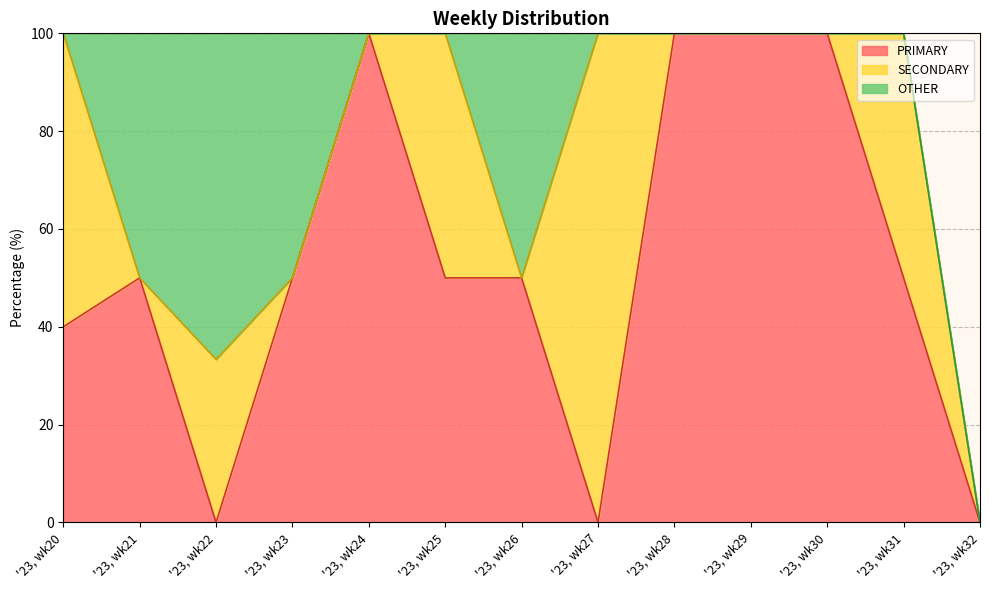

What is the value of the PRIMARY point at the 7th from the left?

50.0